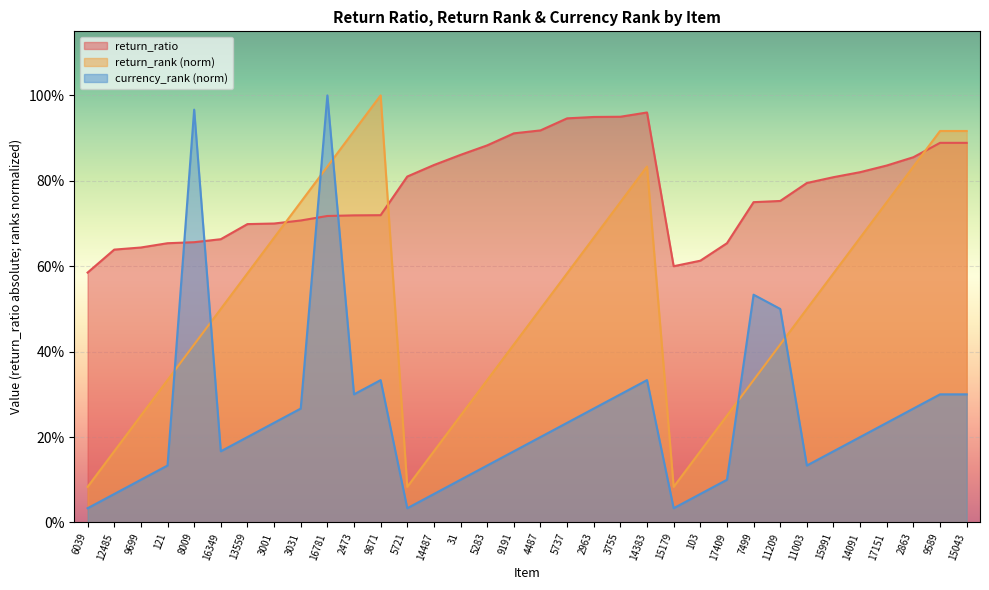

How many interior local peaks does the return_ratio series have?

1